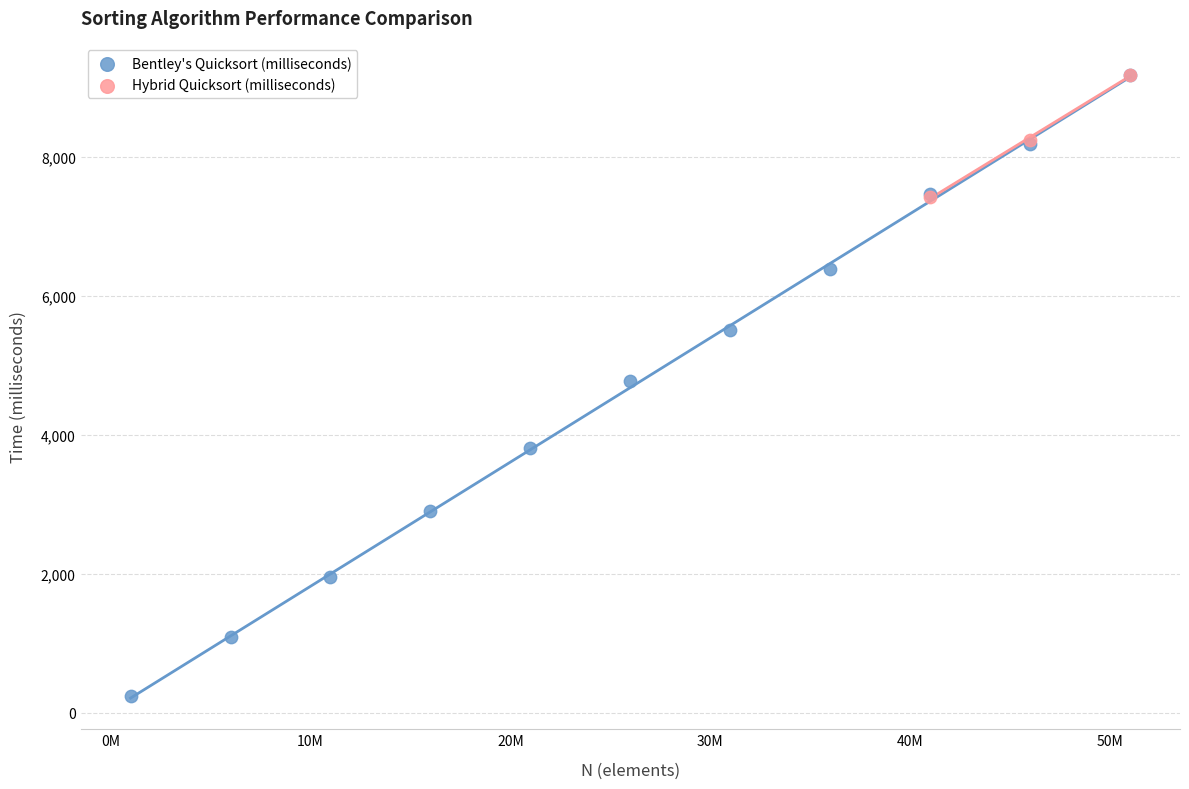

Which series has the widest spread of Y values?

Bentley's Quicksort (milliseconds)